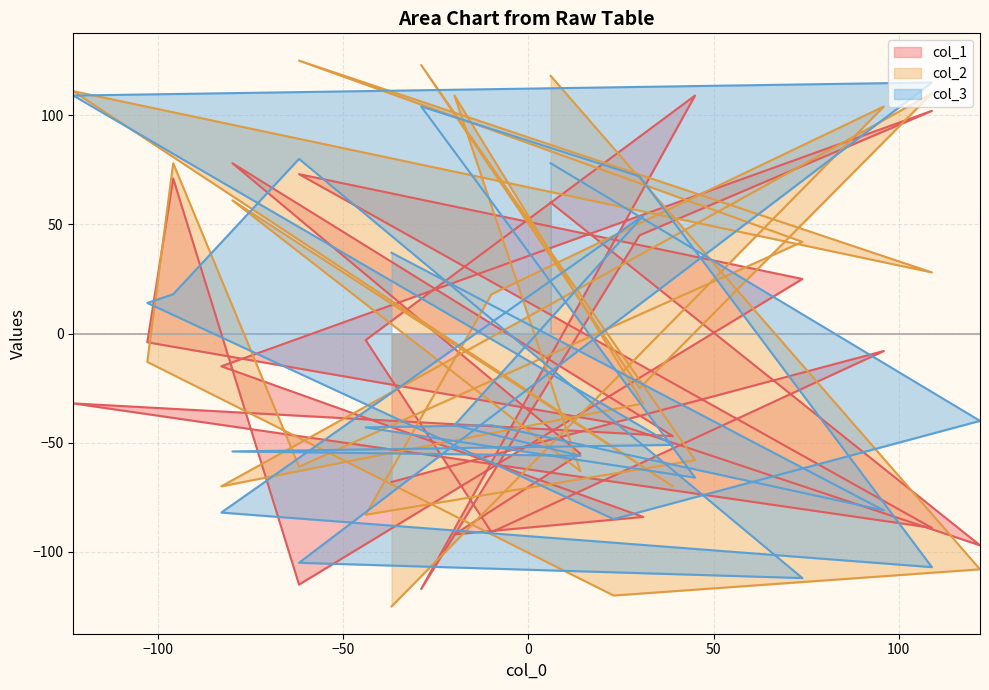

What is the value of the col_2 point at the 23rd from the left?

-108